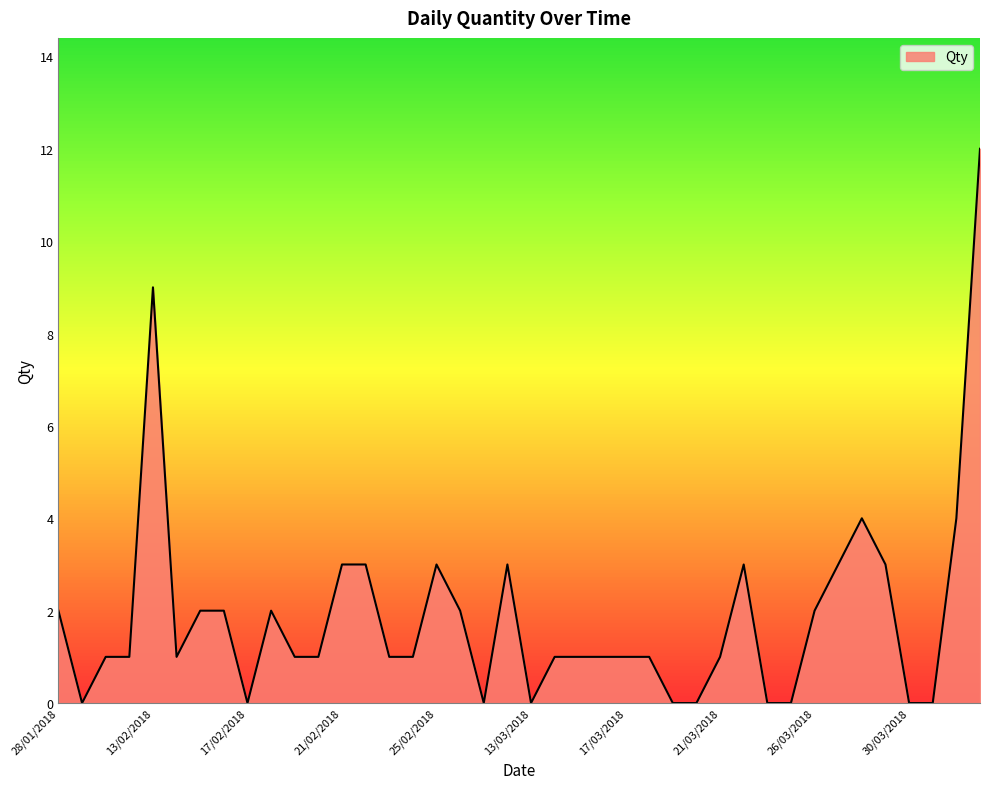

What is the difference between the maximum and minimum values?

12